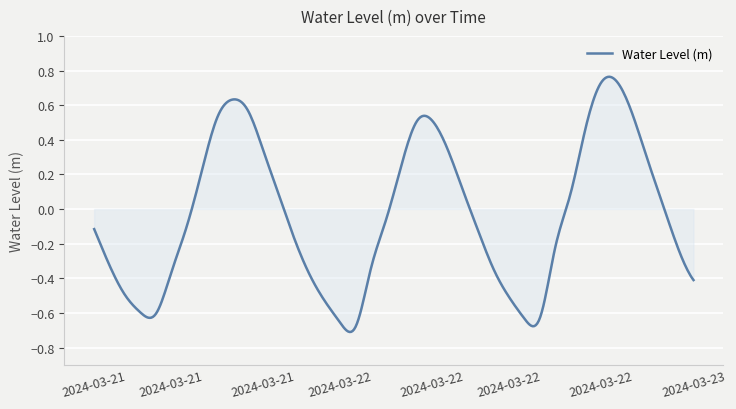

How many lines are shown in the chart?

1